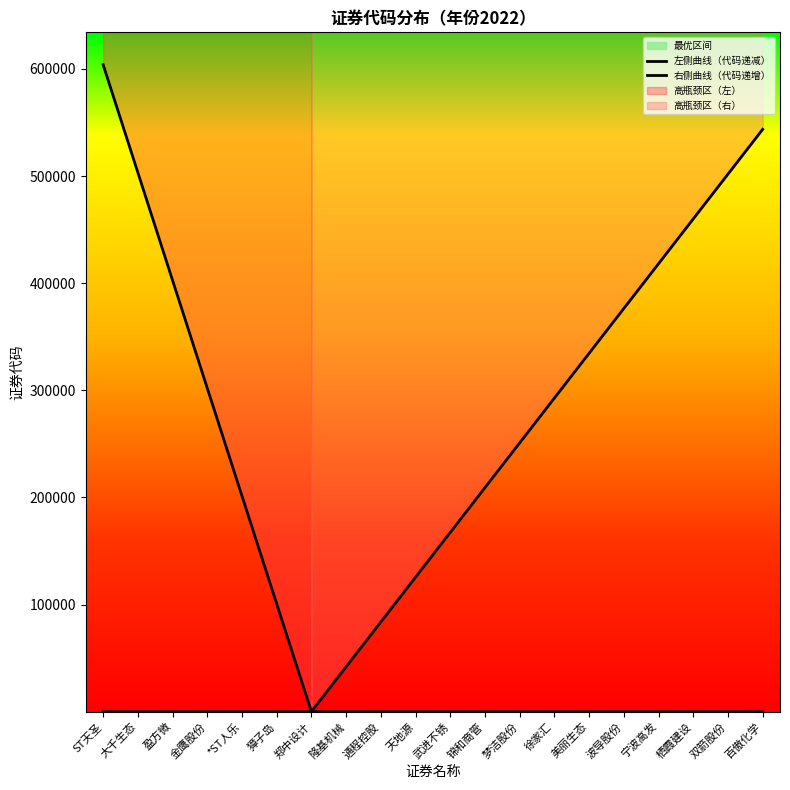

Rank the series by their average value, from highest to lowest.

右侧曲线（代码递增）, 左侧曲线（代码递减）